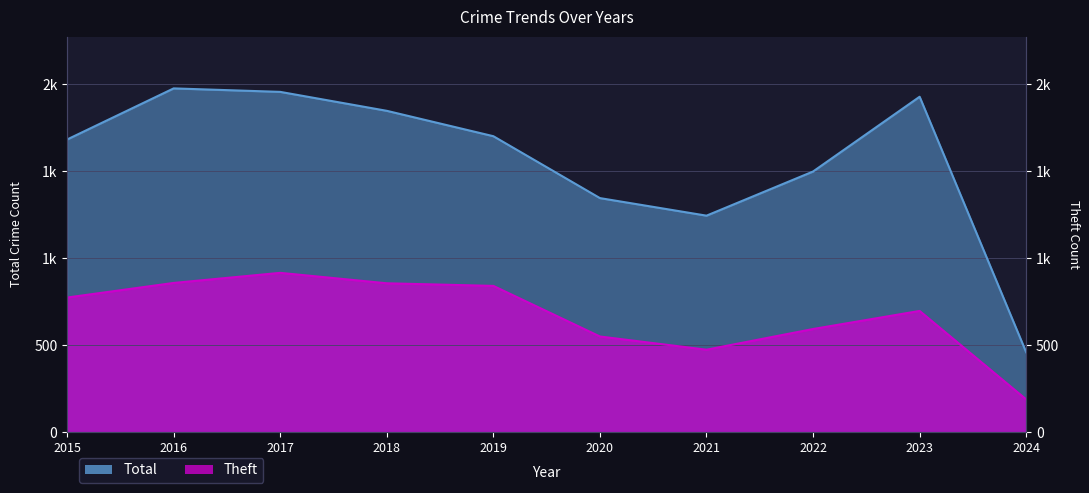

What are all the series names shown in the legend?

Total, Theft